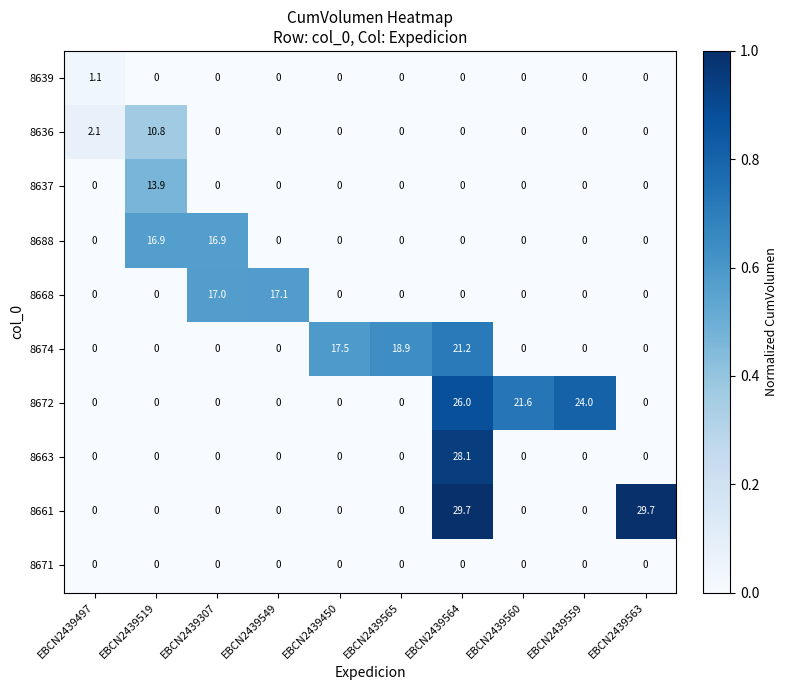

What is the sum of all 8636 values?

12.9